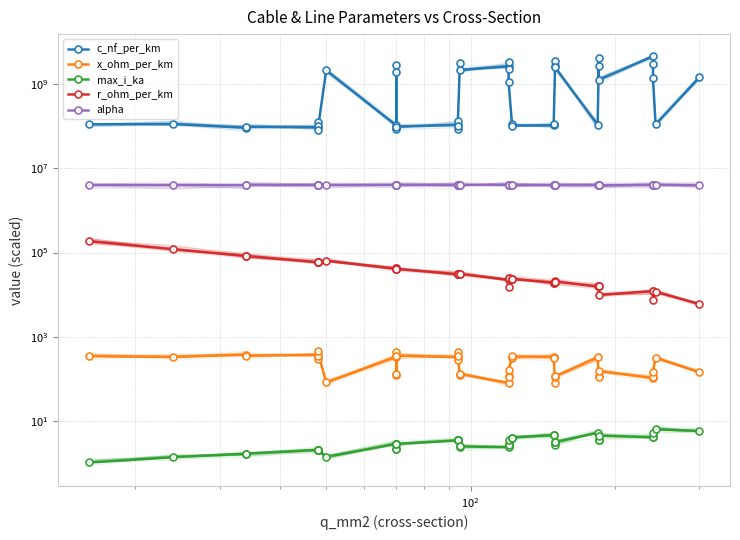

True or false: max_i_ka and c_nf_per_km cross at least once.

False